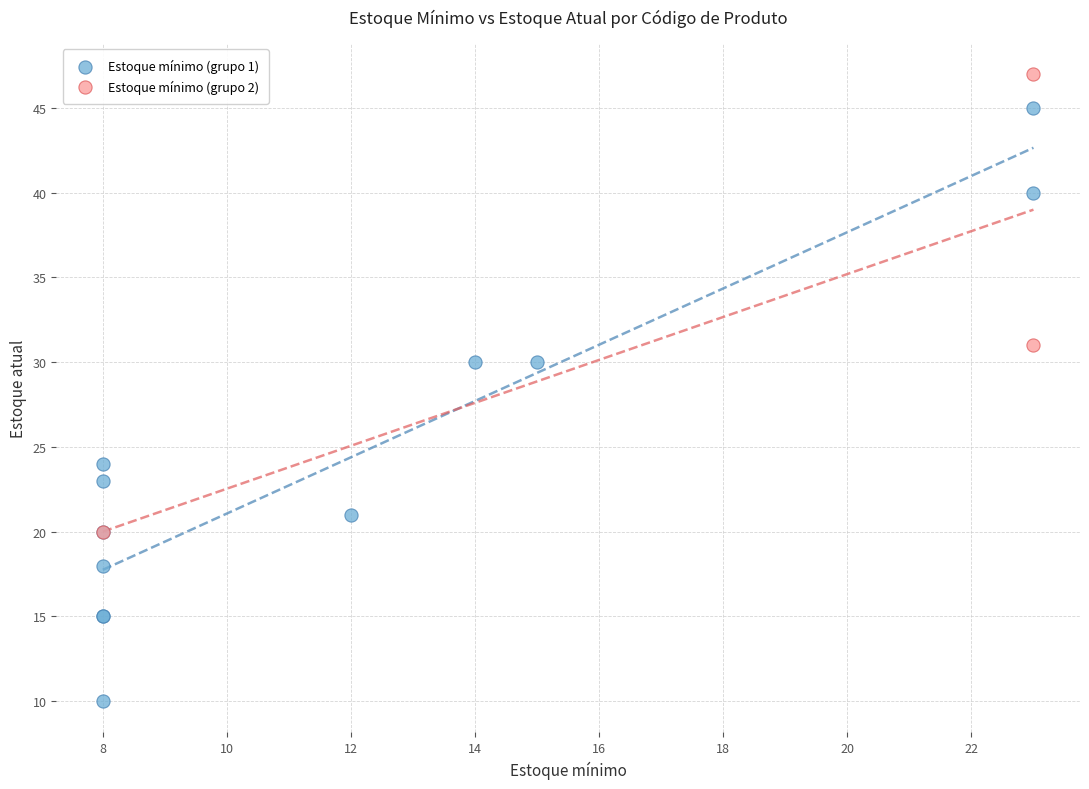

What are all the series names shown in the legend?

Estoque mínimo (grupo 1), Estoque mínimo (grupo 2)